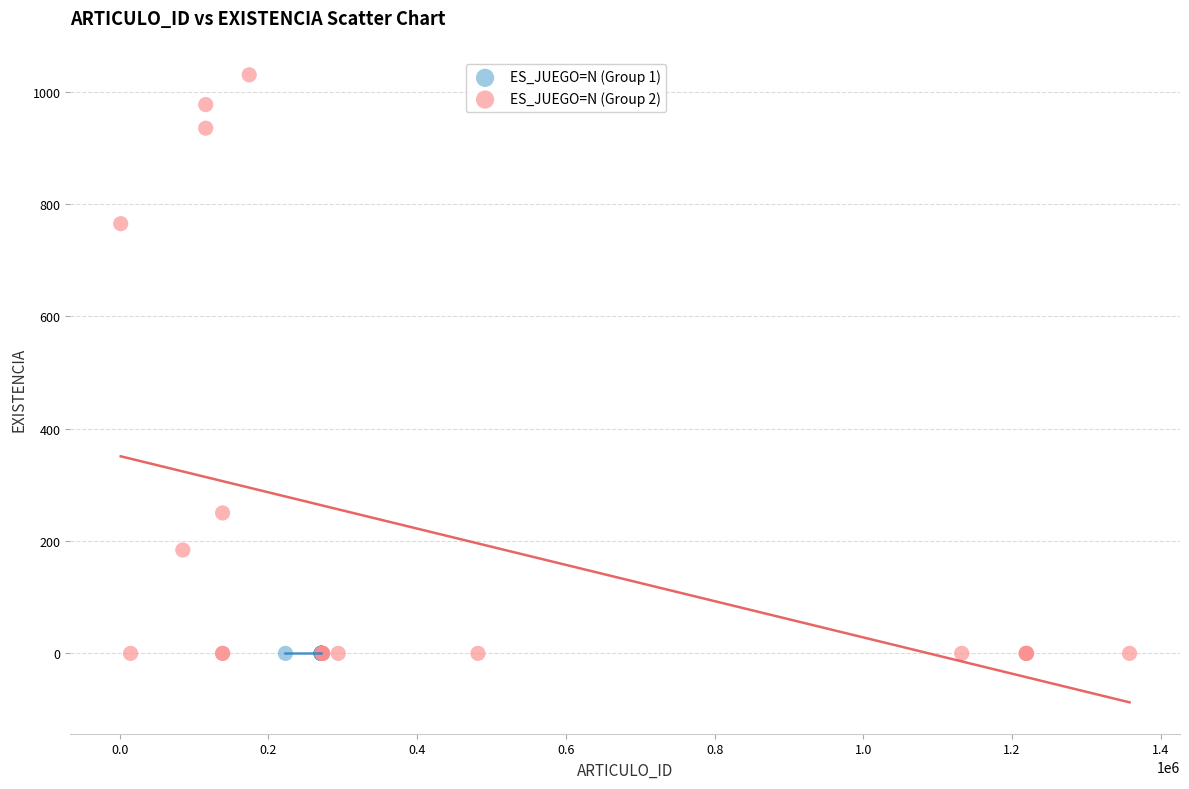

Which series contains the highest Y value?

ES_JUEGO=N (Group 2)